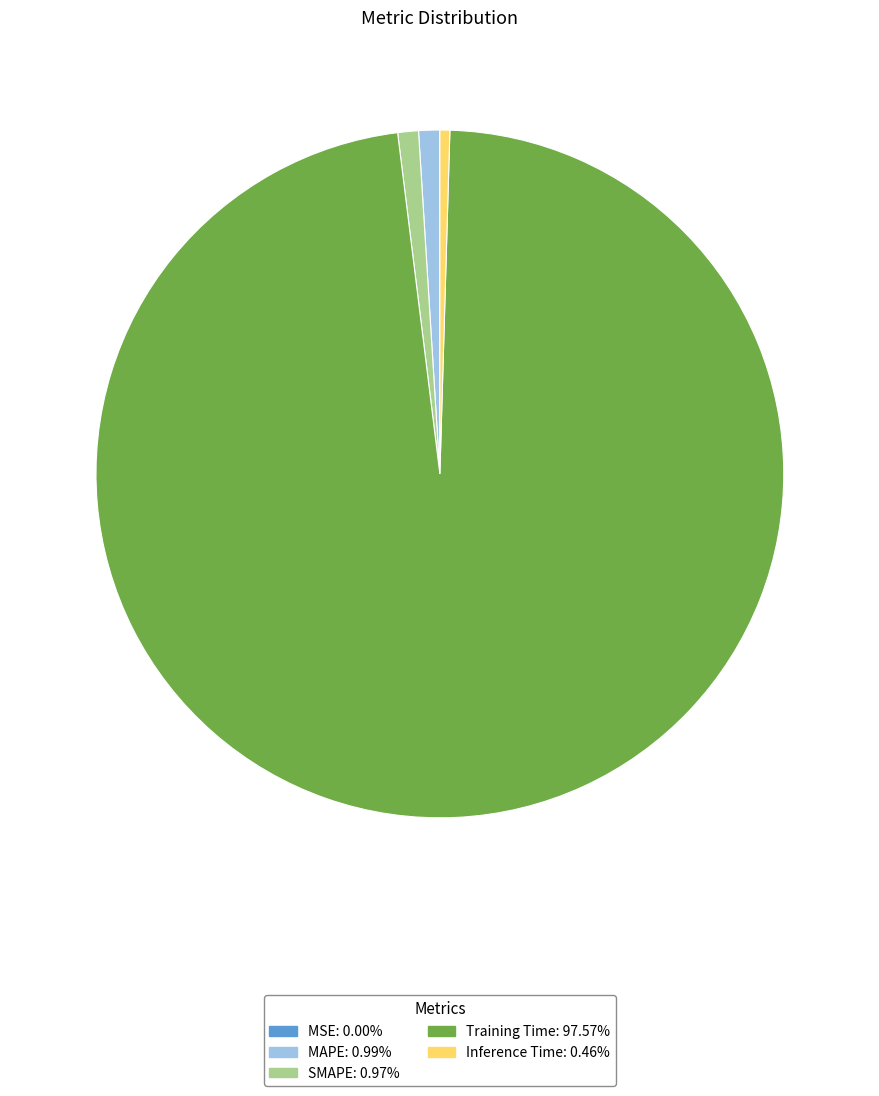

Which slice is the largest?

Training Time